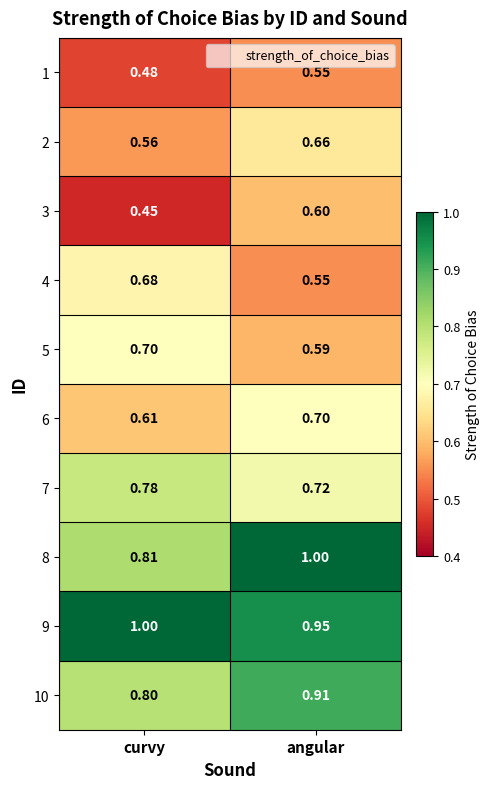

Which category has the highest value in the 8 series?

angular